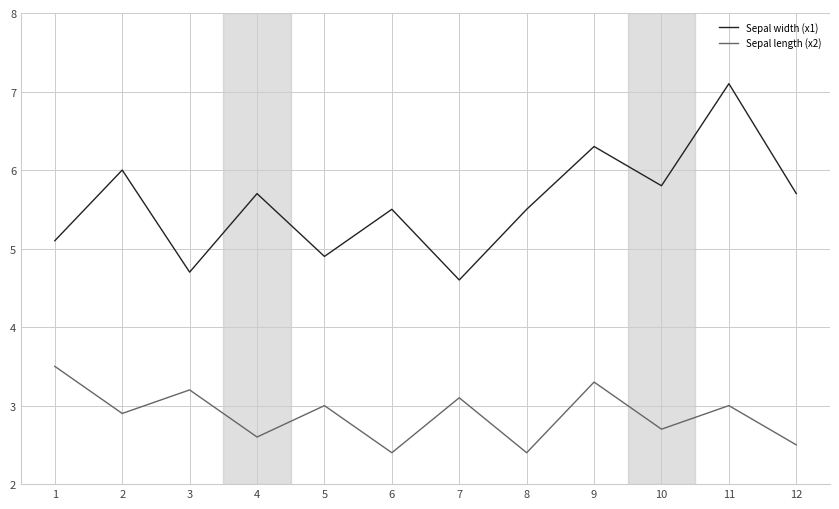

What is the maximum value for Sepal width (x1)?

7.1